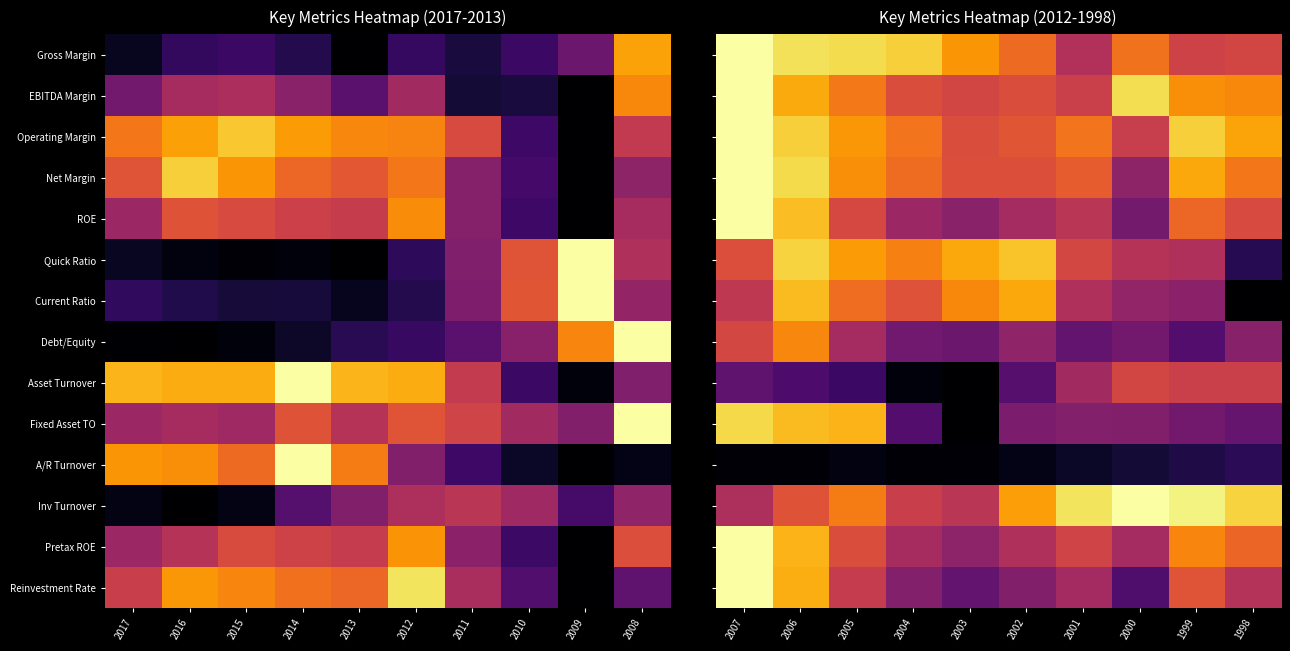

Is it true that Reinvestment Rate equals 0.2 at 2002?

False